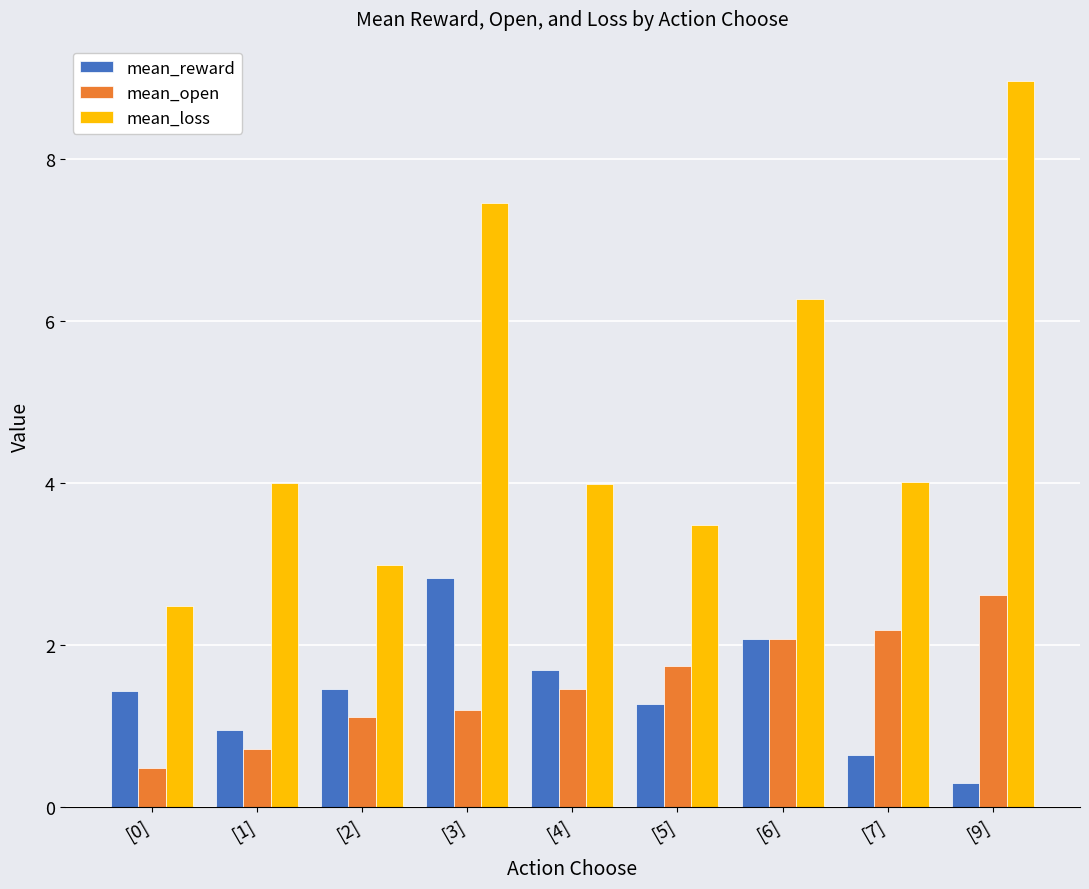

What is the approximate value of mean_reward at [9]?

0.3